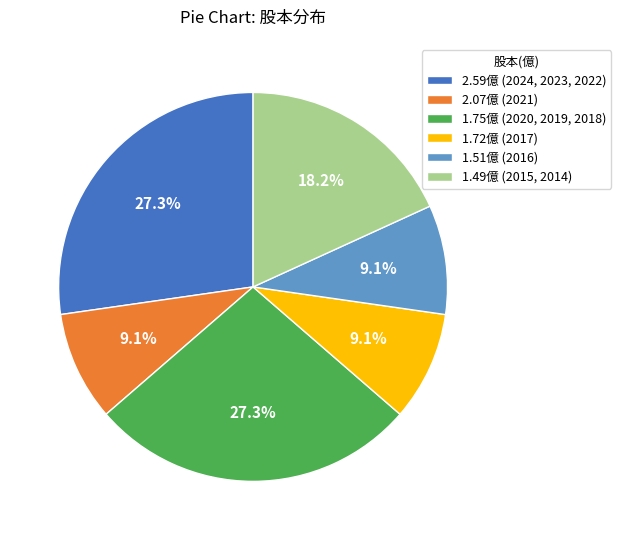

What portion of the pie excludes 1.49億 (2015, 2014)?

81.8%